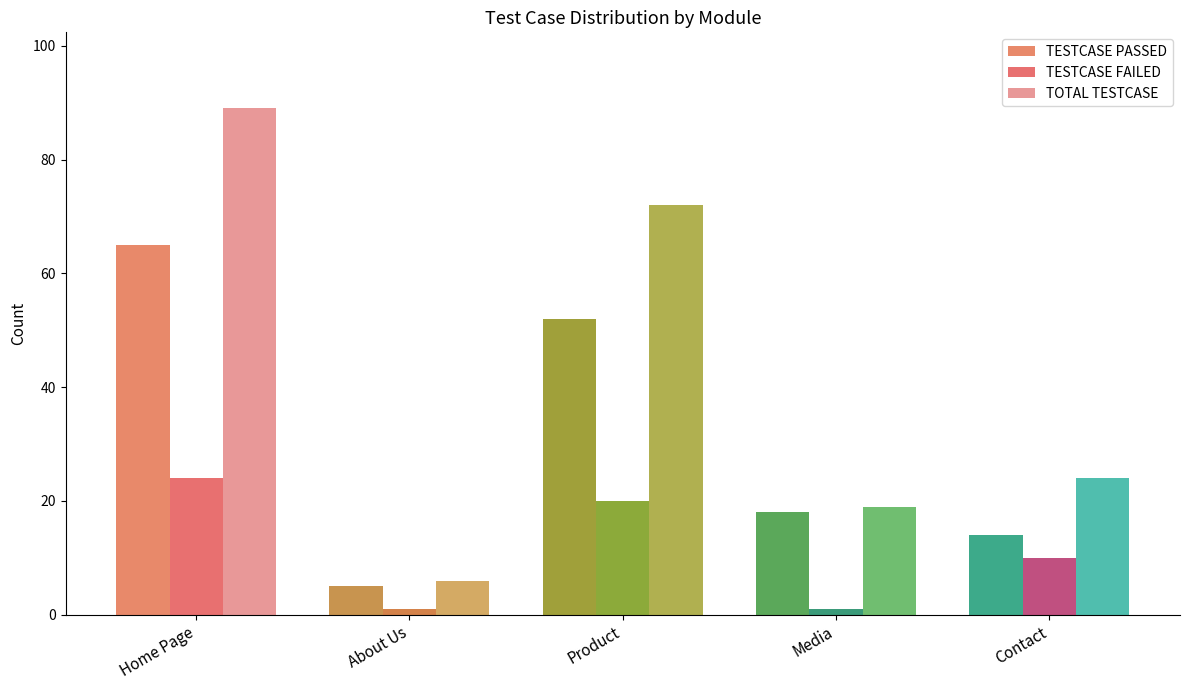

Which series has the widest spread of values?

TOTAL TESTCASE